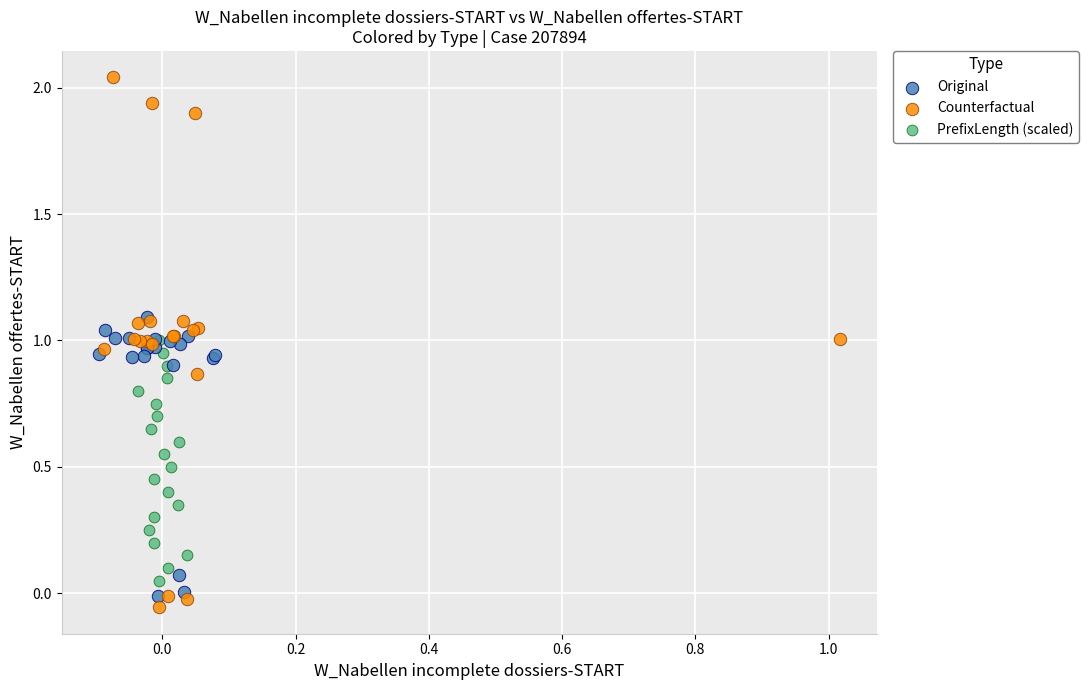

Which series contains the highest Y value?

Counterfactual